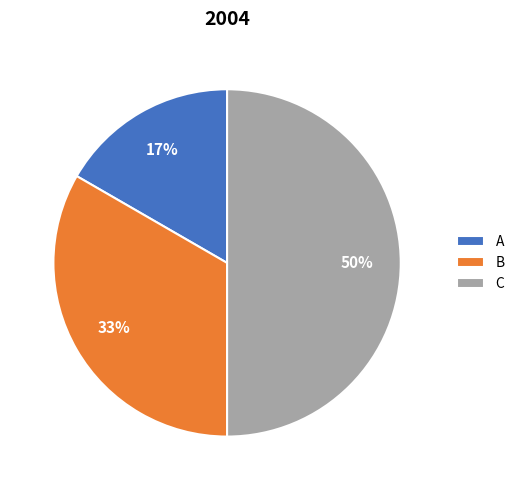

Between C and B, which is larger?

C